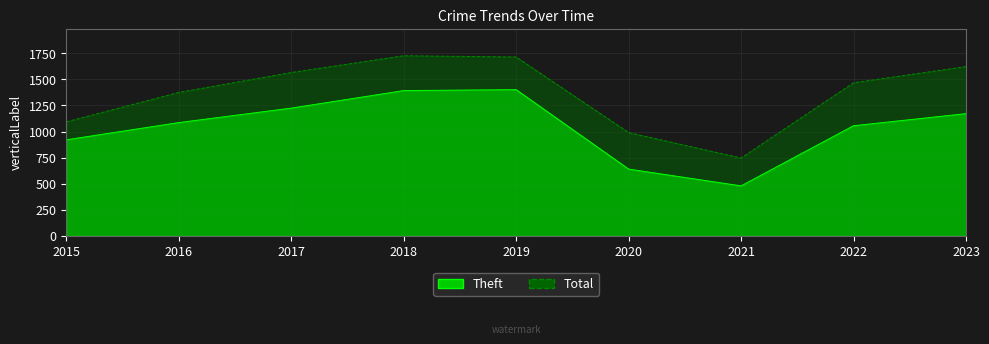

What is the smallest value displayed?

479